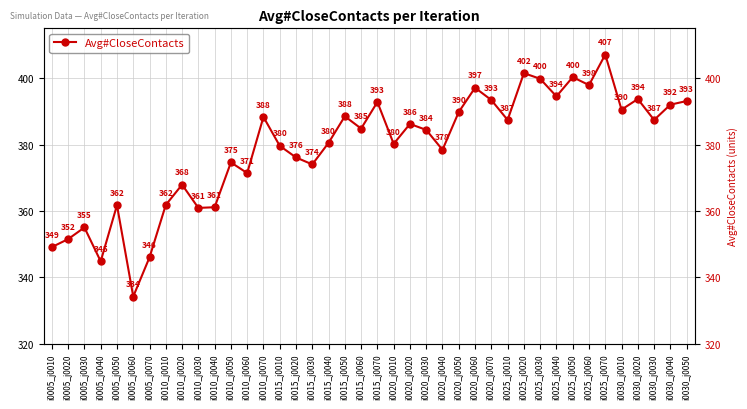

Rank the categories by value from highest to lowest.

i0025_j0070, i0025_j0020, i0025_j0050, i0025_j0030, i0025_j0060, i0020_j0060, i0025_j0040, i0030_j0020, i0020_j0070, i0030_j0050, i0015_j0070, i0030_j0040, i0030_j0010, i0020_j0050, i0015_j0050, i0010_j0070, i0025_j0010, i0030_j0030, i0020_j0020, i0015_j0060, i0020_j0030, i0015_j0040, i0020_j0010, i0015_j0010, i0020_j0040, i0015_j0020, i0010_j0050, i0015_j0030, i0010_j0060, i0010_j0020, i0010_j0010, i0005_j0050, i0010_j0040, i0010_j0030, i0005_j0030, i0005_j0020, i0005_j0010, i0005_j0070, i0005_j0040, i0005_j0060